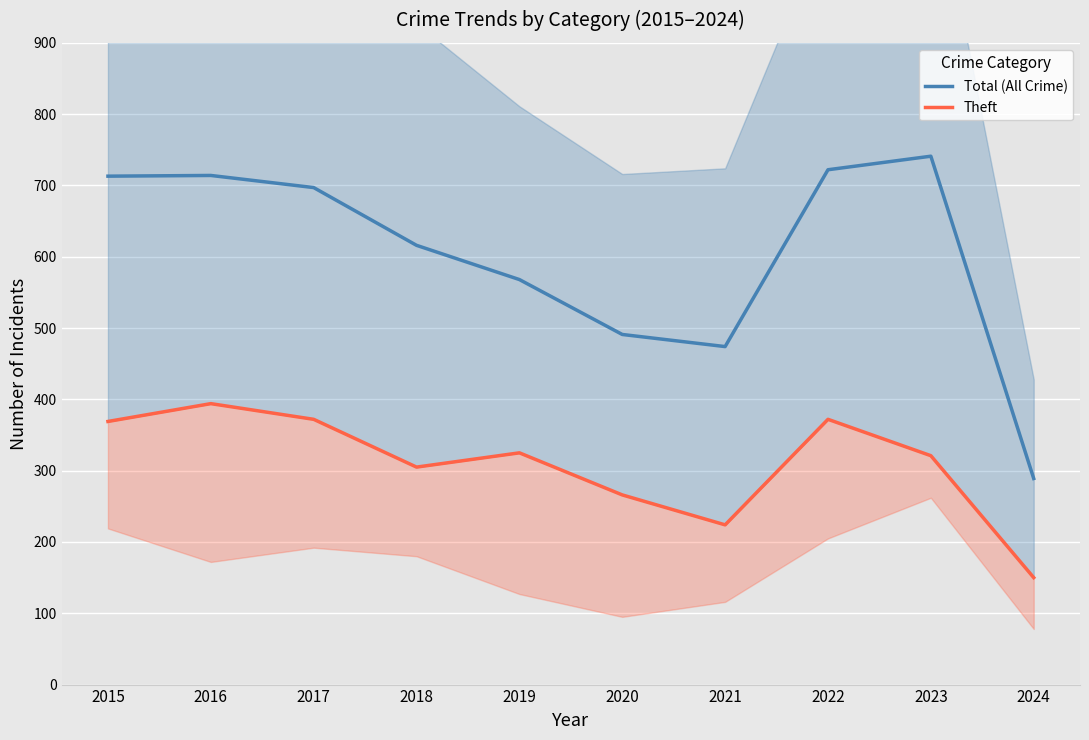

Which series changed the most between 2016 and 2024?

Total (All Crime)